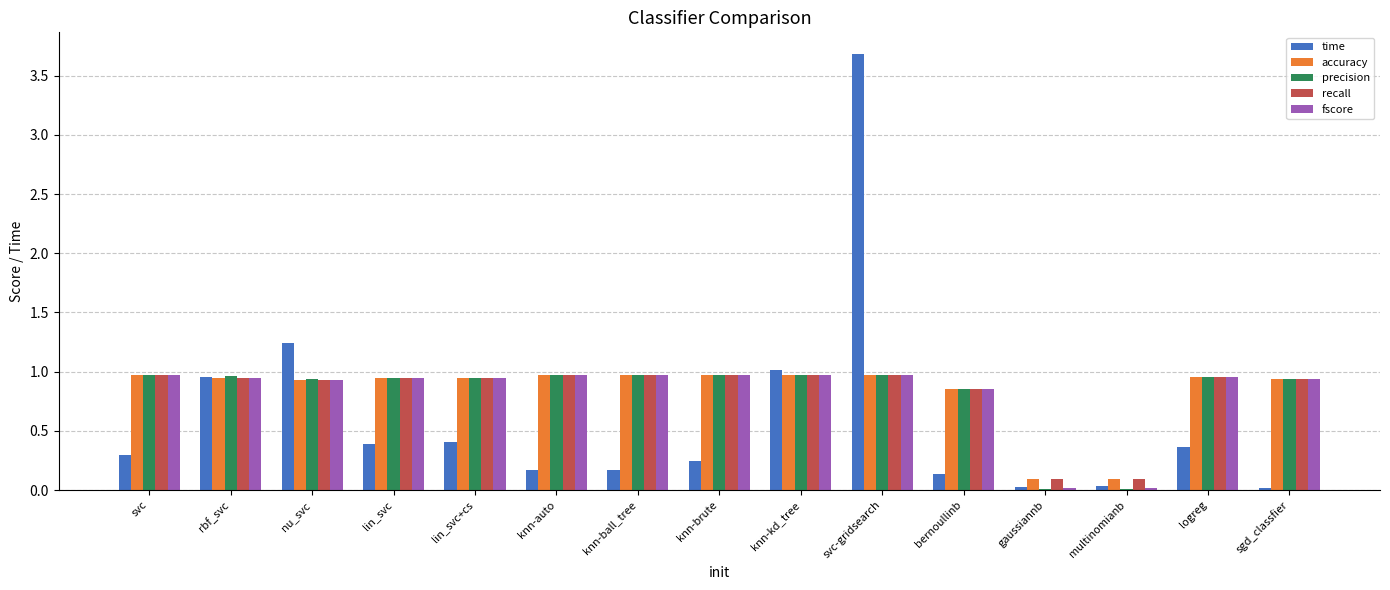

What is the spread (max minus min) of values at lin_svc+cs?

0.5